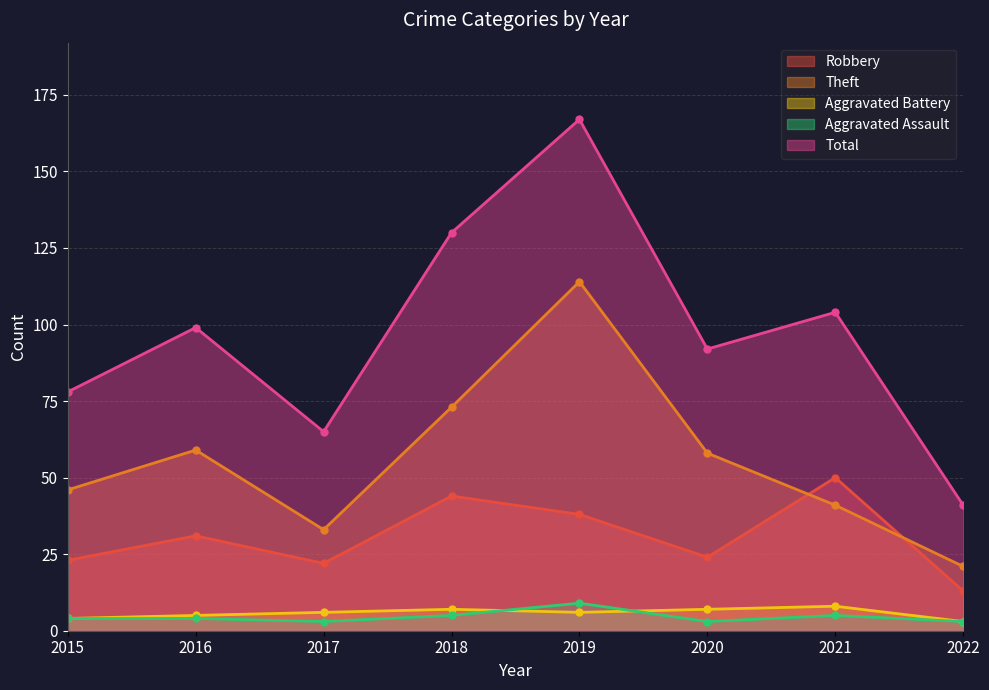

Is it true that Total equals 53 at 2021?

False